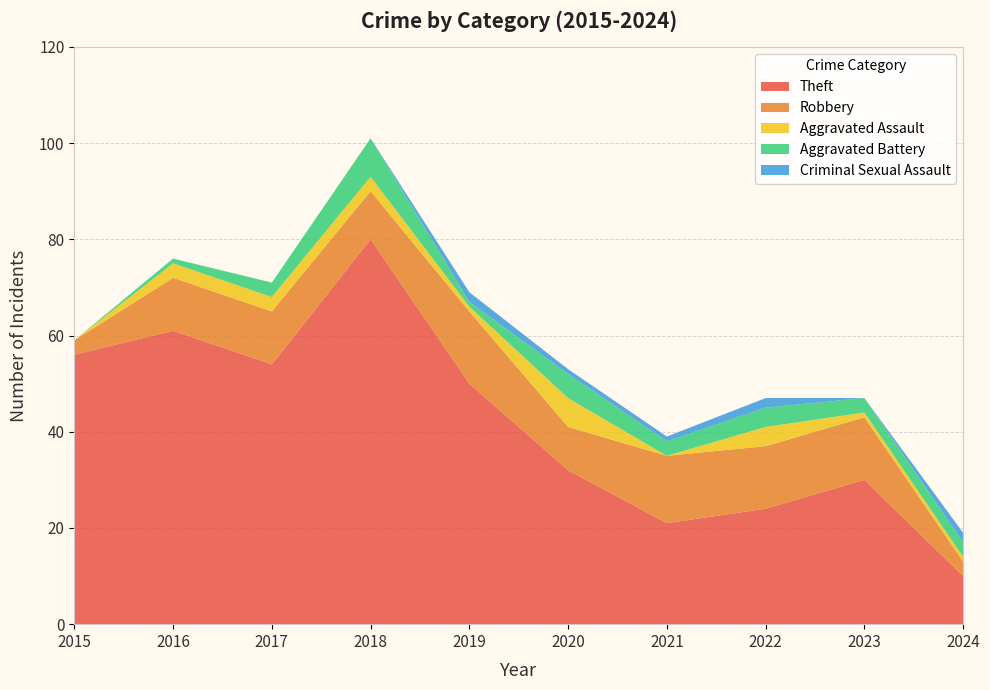

Reading left to right, transcribe all the data shown in this chart.

Theft: 56	61	54	80	50	32	21	24	30	10
Robbery: 3	11	11	10	15	9	14	13	13	3
Aggravated Assault: 0	3	3	3	1	6	0	4	1	1
Aggravated Battery: 0	1	3	8	1	5	3	4	3	3
Criminal Sexual Assault: 0	0	0	0	2	1	1	2	0	2